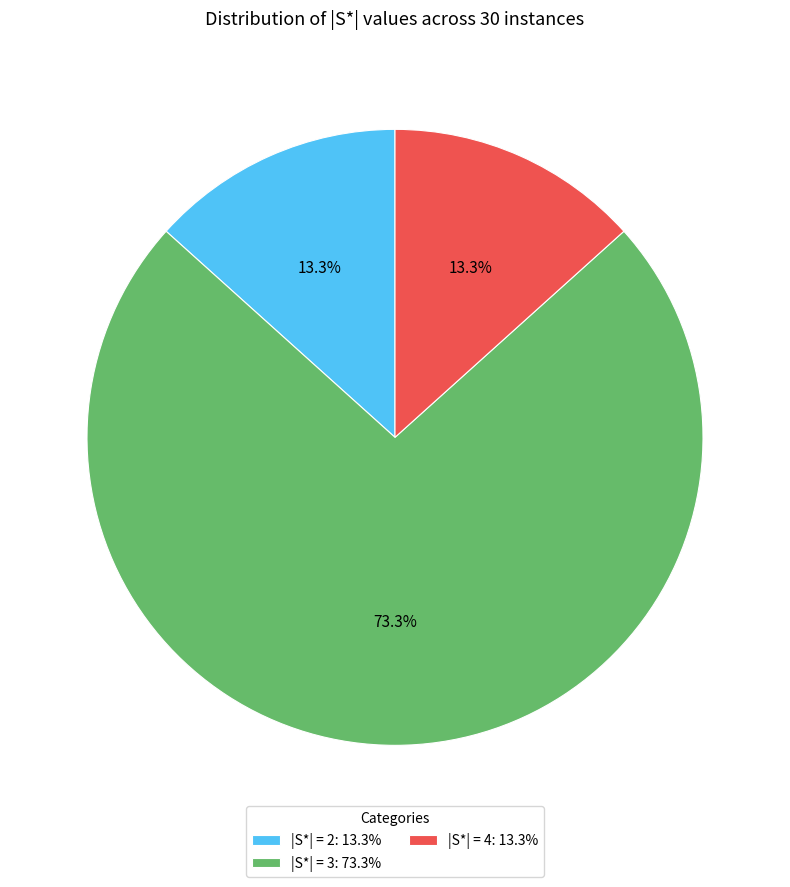

Is the sum of |S*| = 3: 73.3% and |S*| = 2: 13.3% greater than half?

Yes